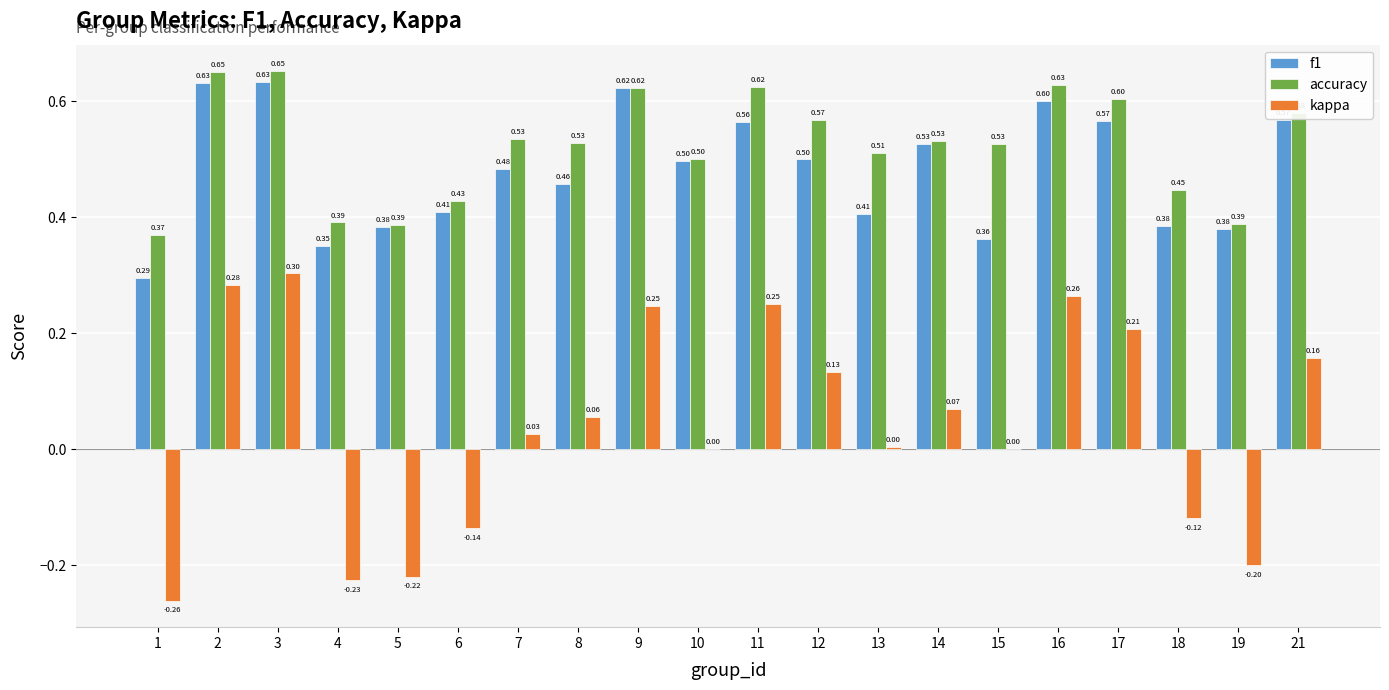

What is the sum of all kappa values?

0.8